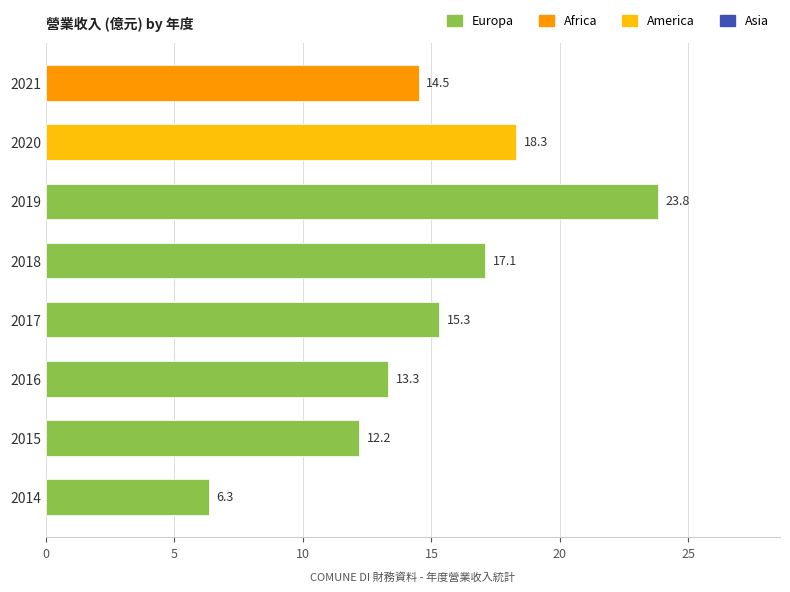

What is the change in value from 2019 to 2014?

-17.5